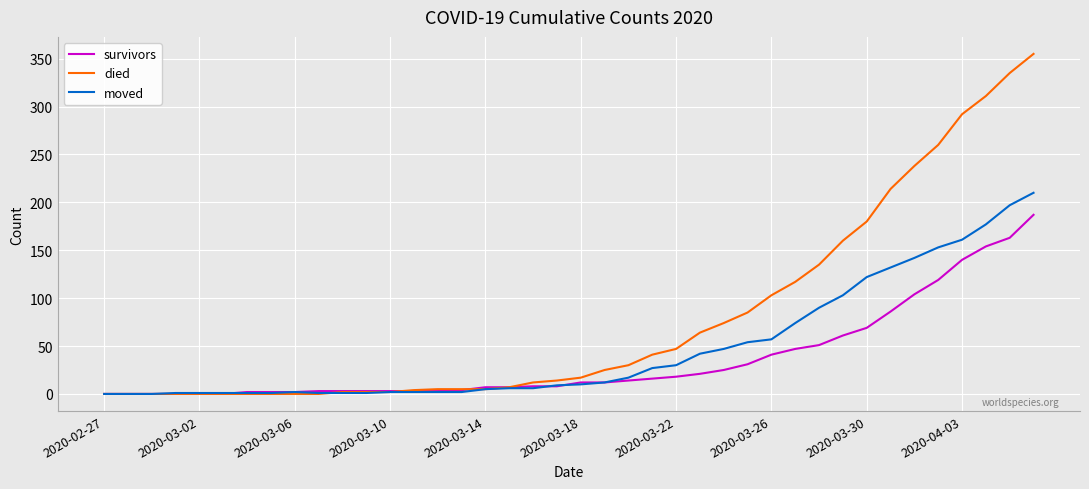

Which series has the widest spread of values?

died